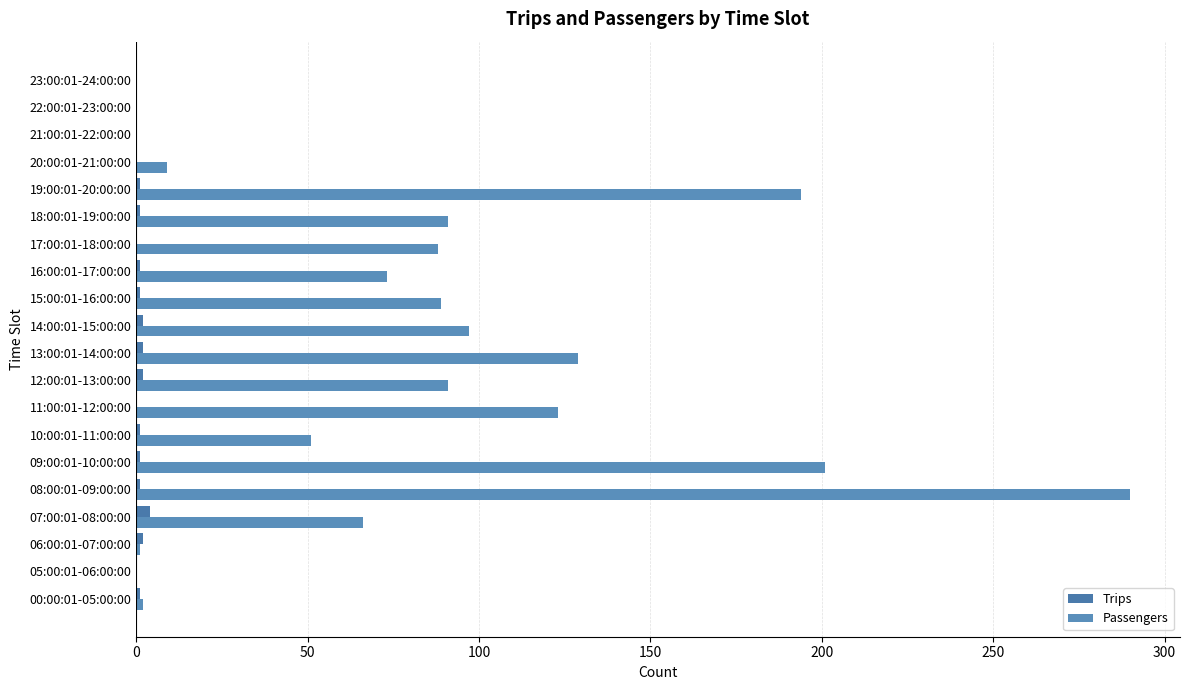

Count the number of categories in the chart.

20